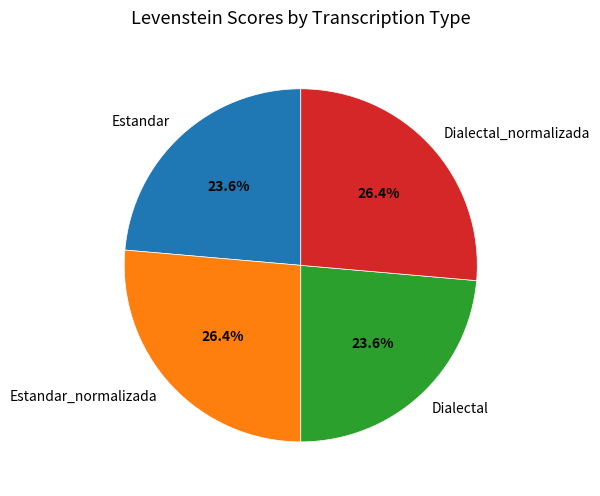

How much of the chart is everything except Dialectal?

76.4%